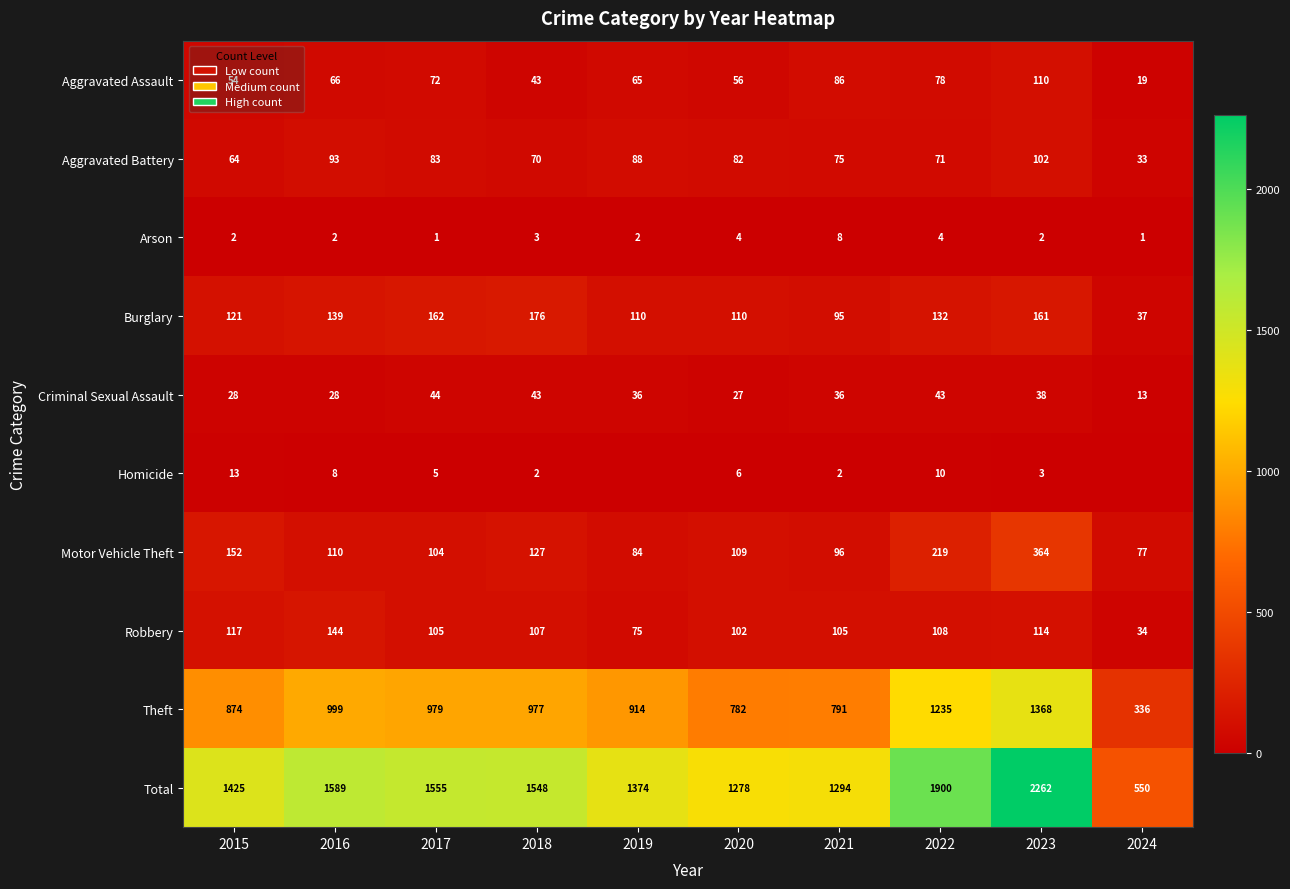

At 2015, list the series in order from largest to smallest.

Total, Theft, Motor Vehicle Theft, Burglary, Robbery, Aggravated Battery, Aggravated Assault, Criminal Sexual Assault, Homicide, Arson